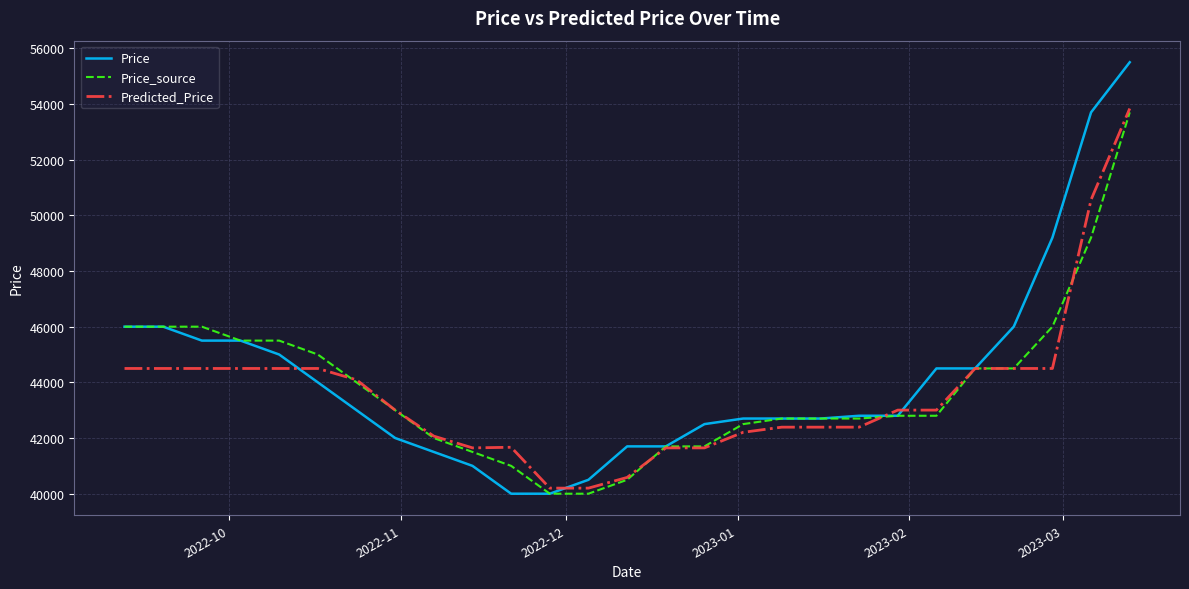

Which series has the widest spread of values?

Price